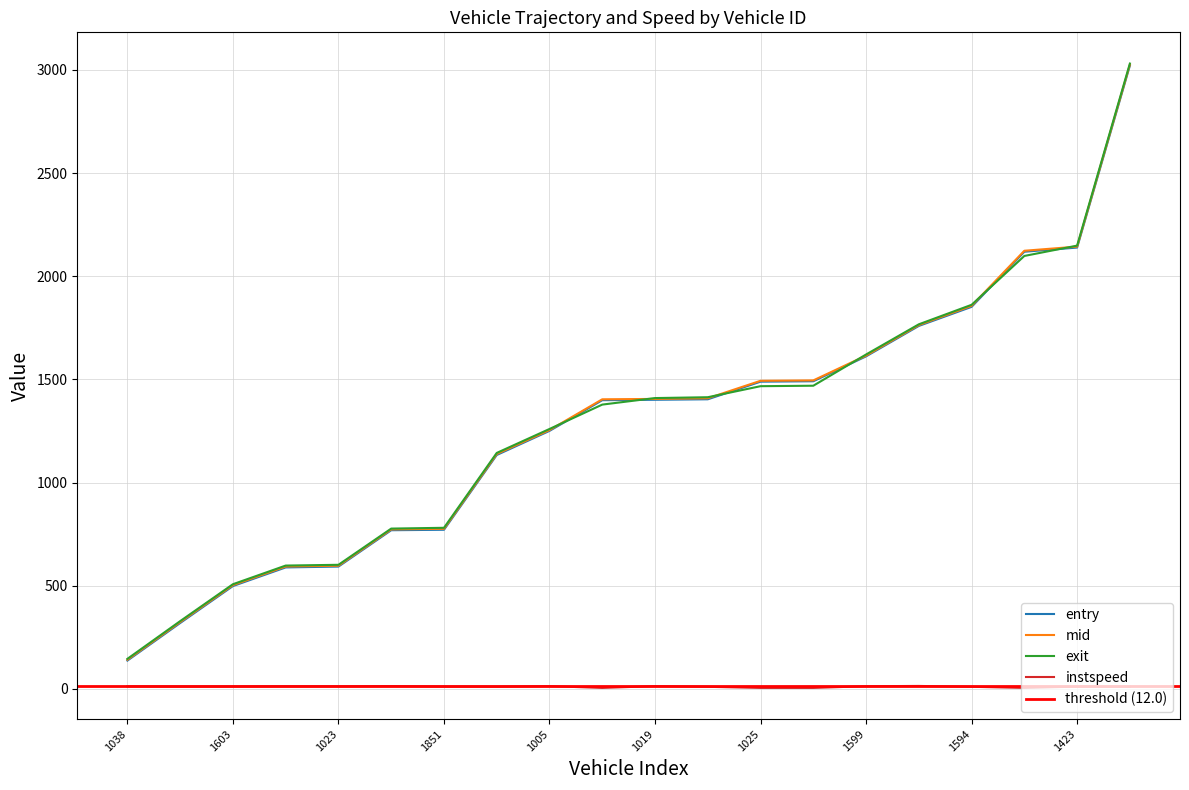

True or false: mid and entry cross at least once.

False